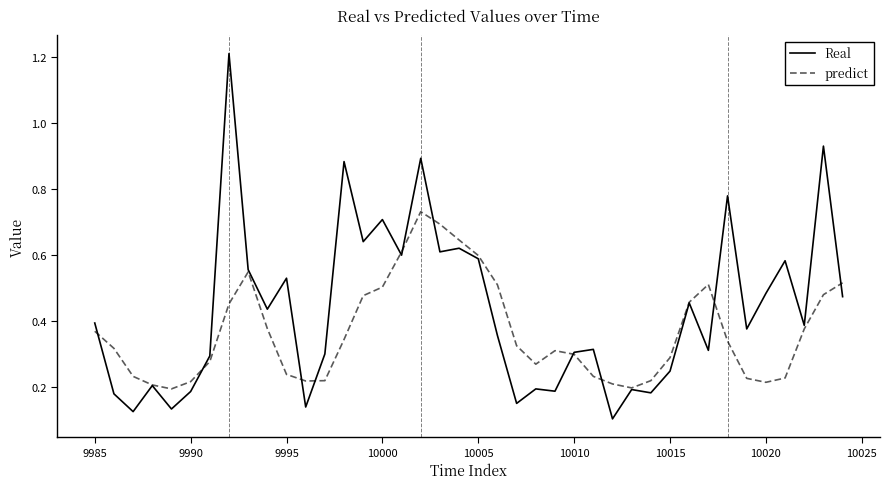

What are all the series names shown in the legend?

Real, predict